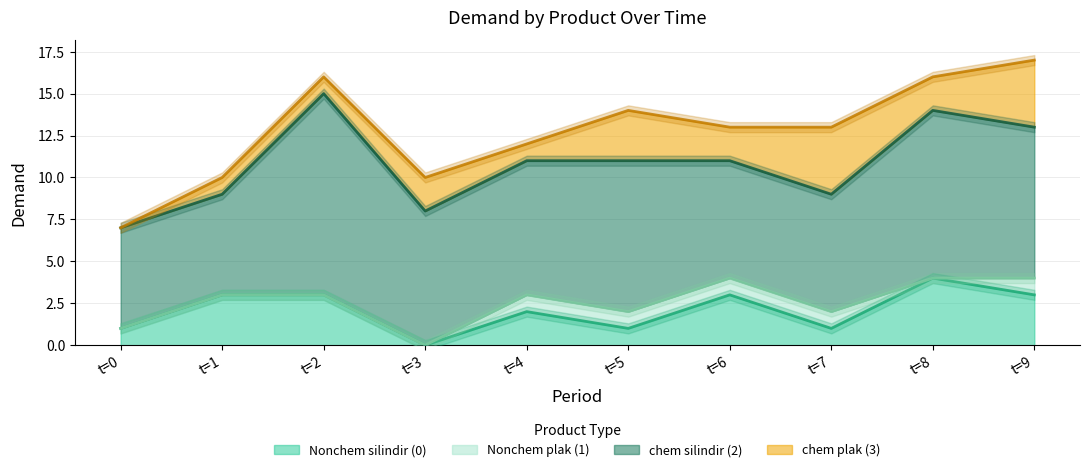

How many chem silindir (2) values are between 7 and 9?

6